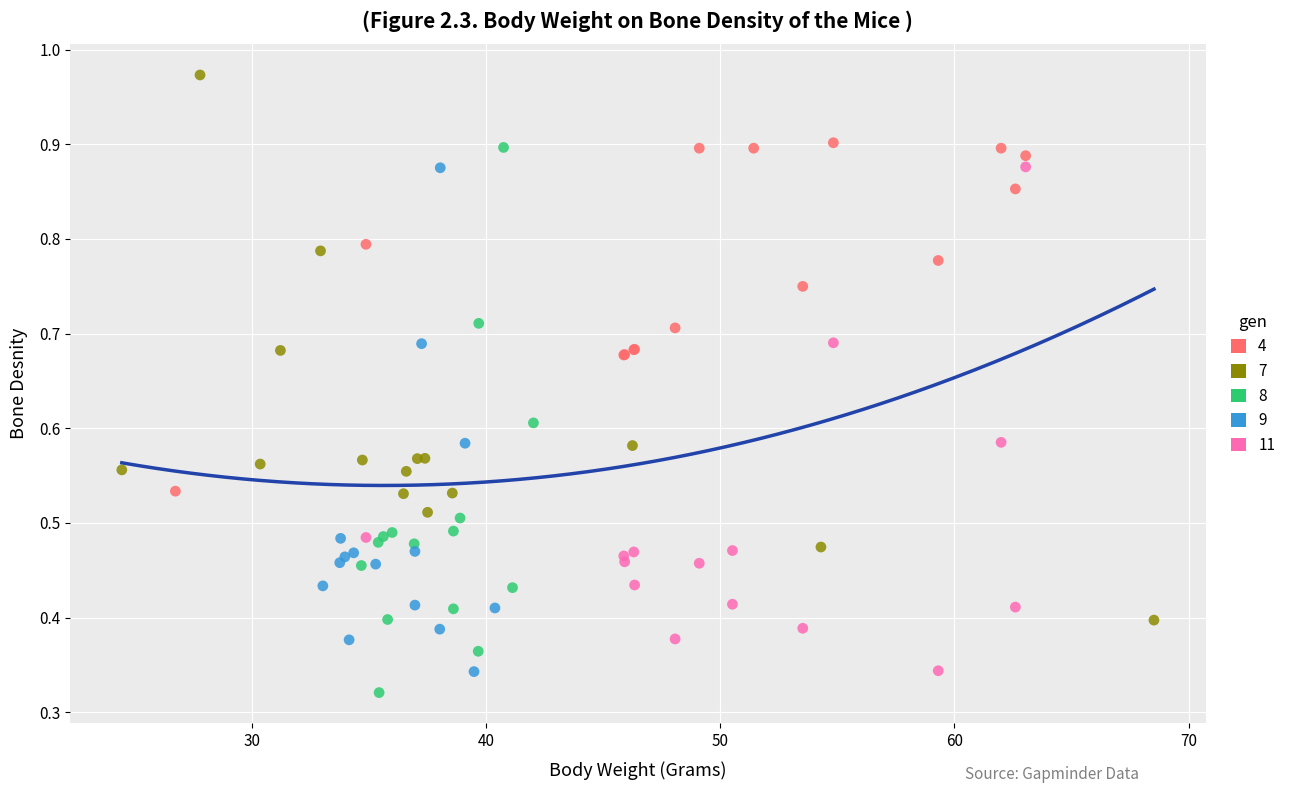

Which series reaches the minimum Y coordinate?

8